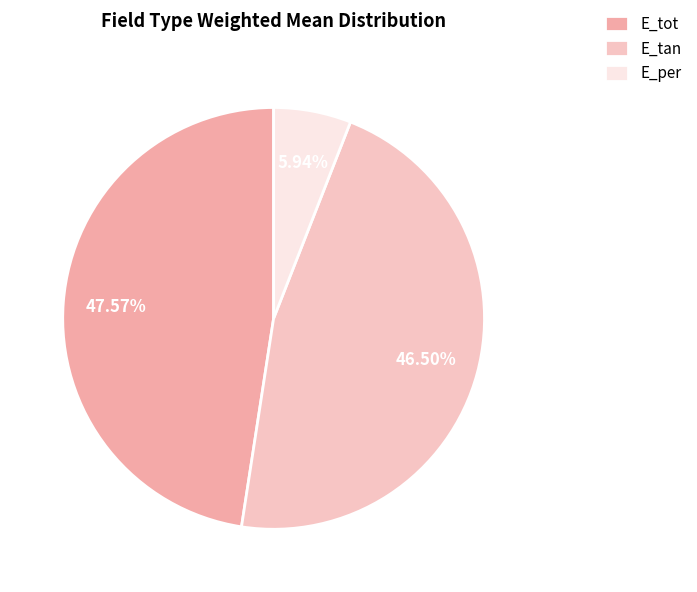

Which slice is the largest?

E_tot